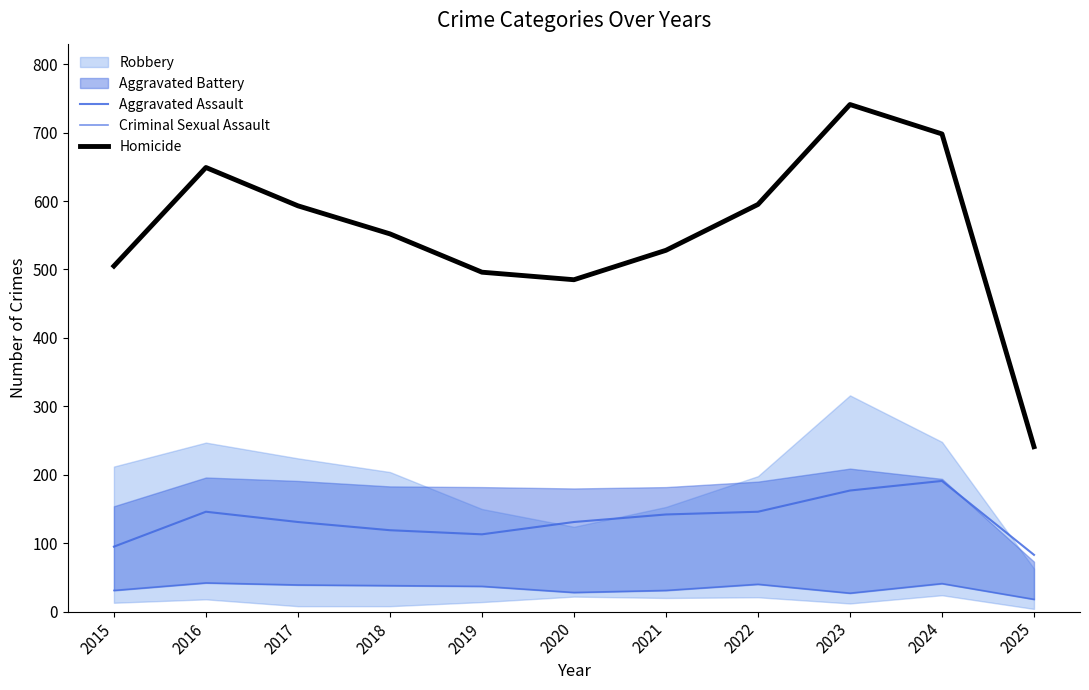

True or false: Homicide and Criminal Sexual Assault cross at least once.

False